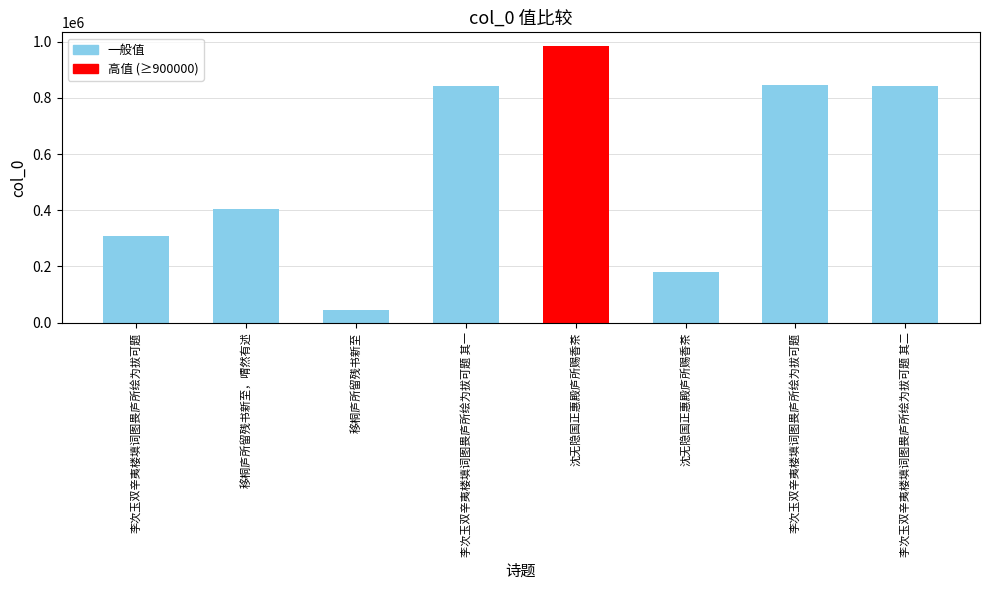

List the labels in order of value, smallest first.

移桐庐所留残书新至, 沈无隐国正惠殿庐所赐香茶, 李次玉双辛夷楼填词图畏庐所绘为拔可题, 移桐庐所留残书新至，喟然有述, 李次玉双辛夷楼填词图畏庐所绘为拔可题 其一, 李次玉双辛夷楼填词图畏庐所绘为拔可题 其二, 李次玉双辛夷楼填词图畏庐所绘为拔可题, 沈无隐国正惠殿庐所赐香茶